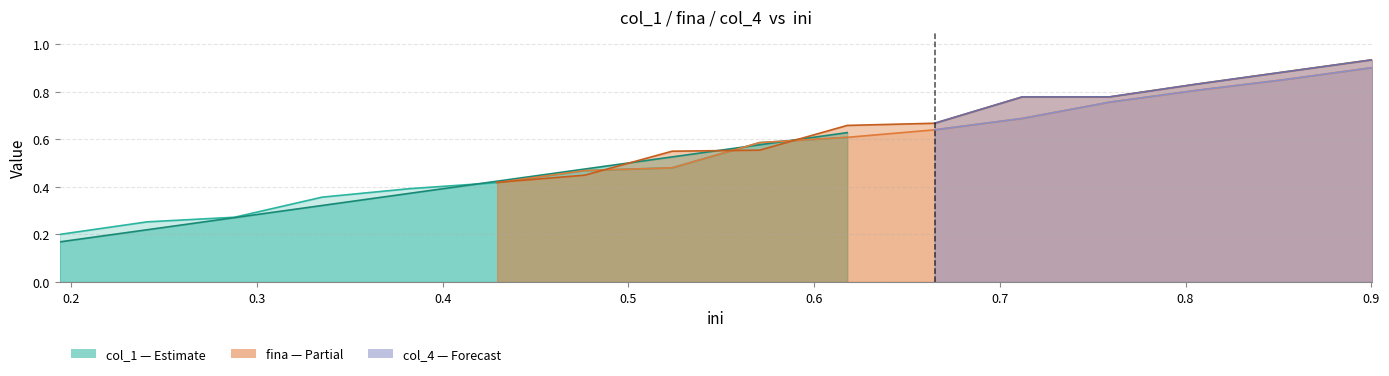

True or false: col_1 has more than 1 interior local peaks.

False